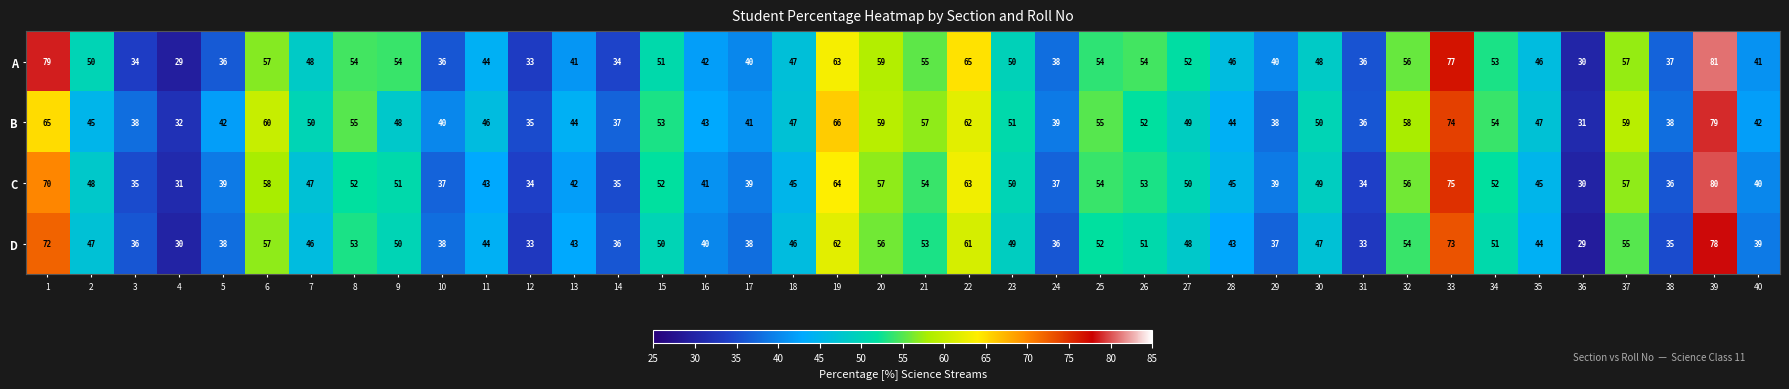

Rank the series at 28 from highest to lowest value.

A, C, B, D